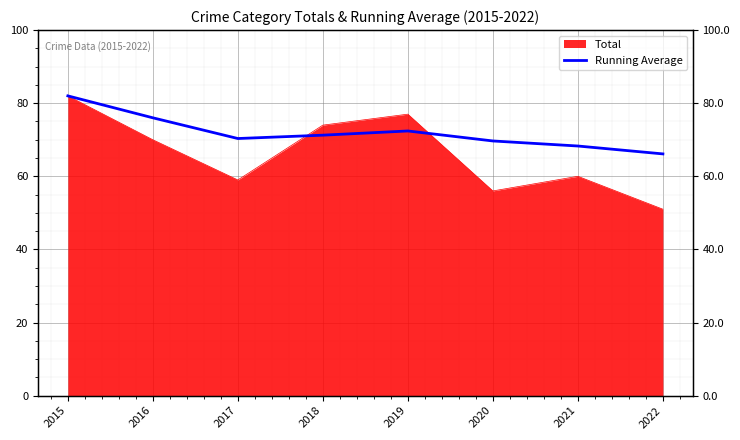

What is the change in value from 2015 to 2018?

-10.8